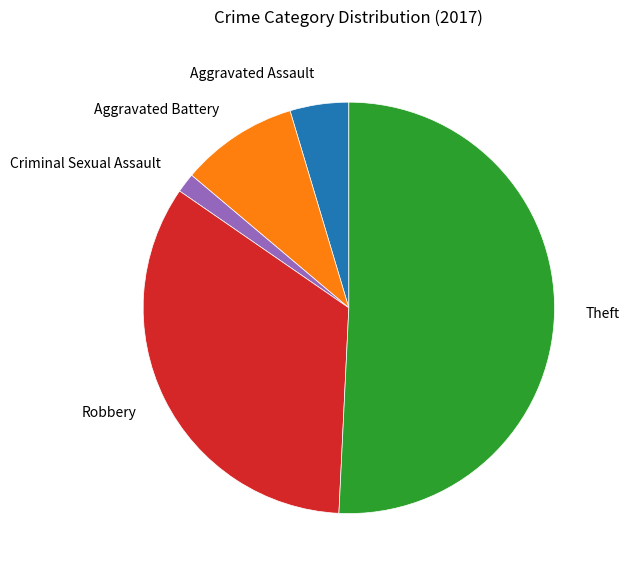

What is the ratio of the value at Robbery to the value at Criminal Sexual Assault?

22.0